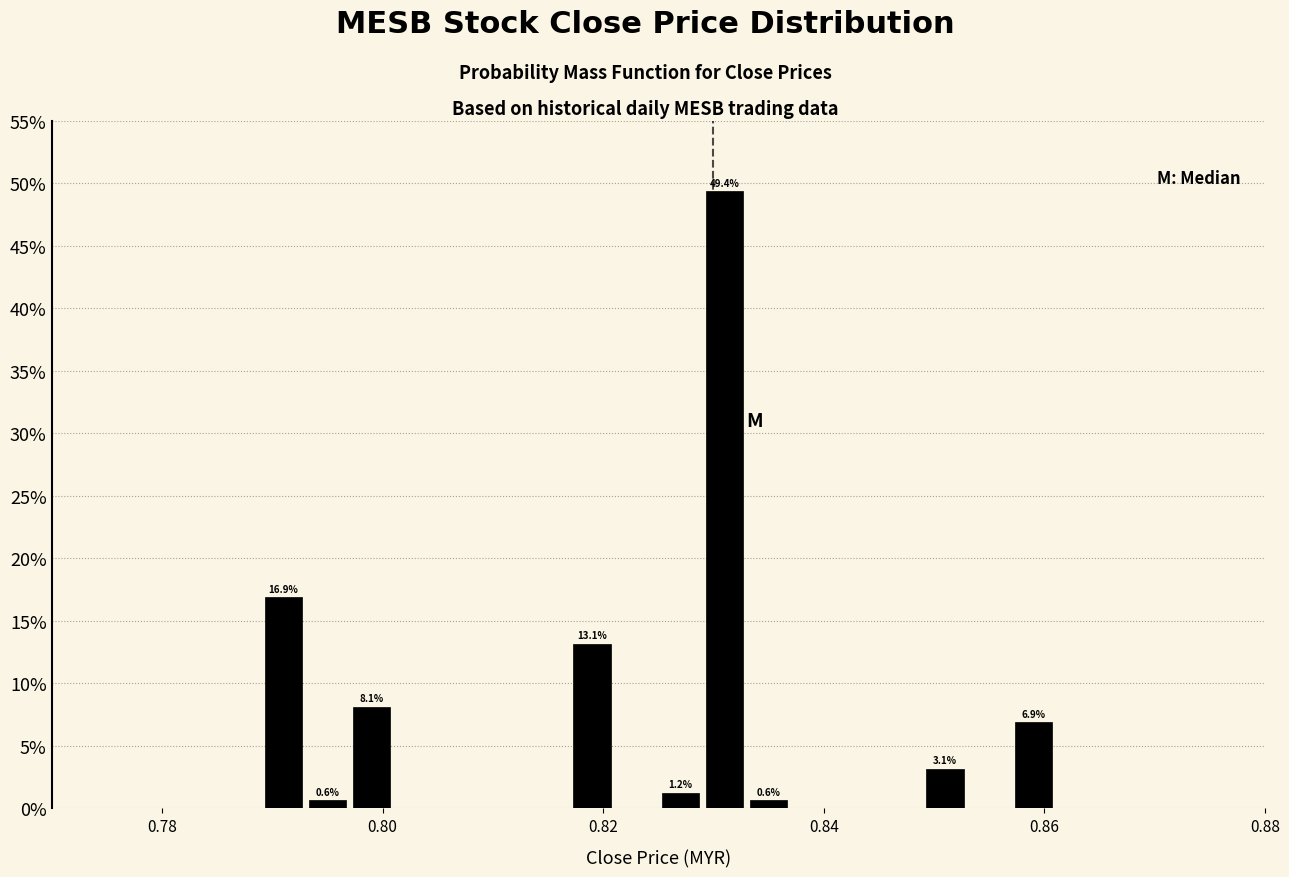

Around what value on the x-axis is the tallest bar? Give the approximate position of its centre, as read against the axis.

0.832